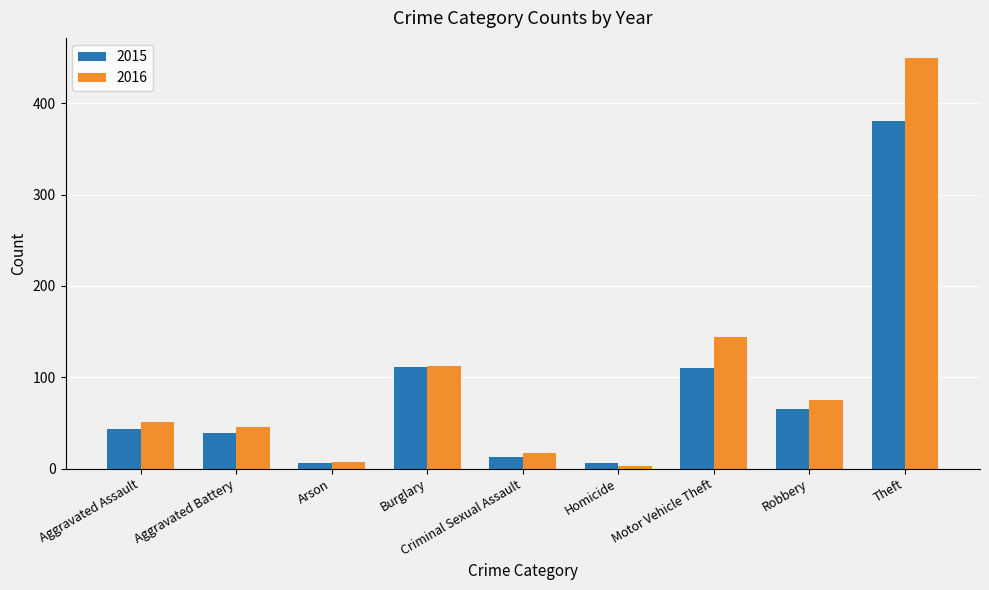

At which category is the sum across all series the highest?

Theft